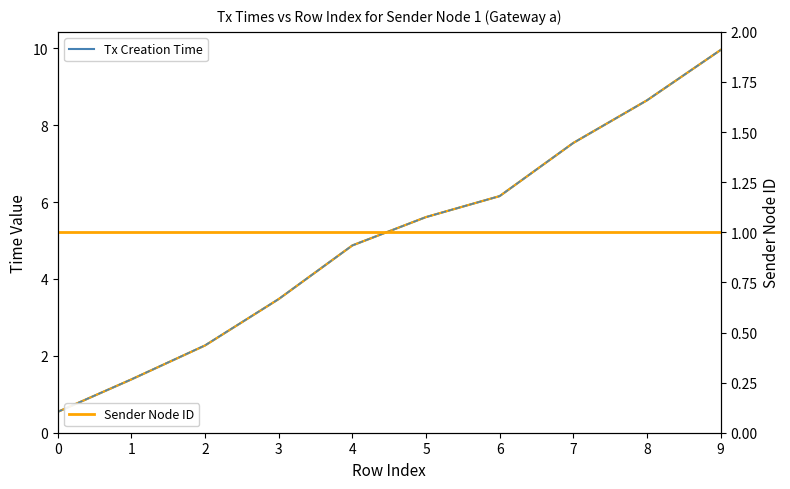

Which has a higher value, 3 or 0?

3